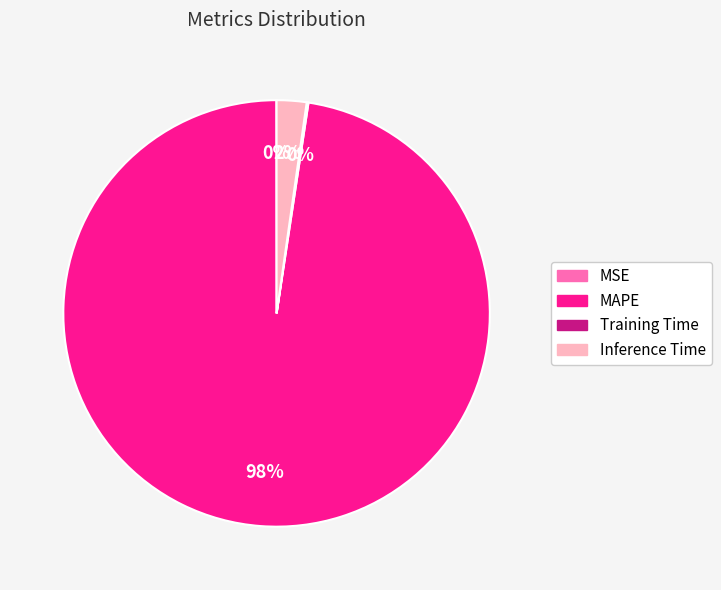

Does MAPE account for over 50% of the chart?

Yes